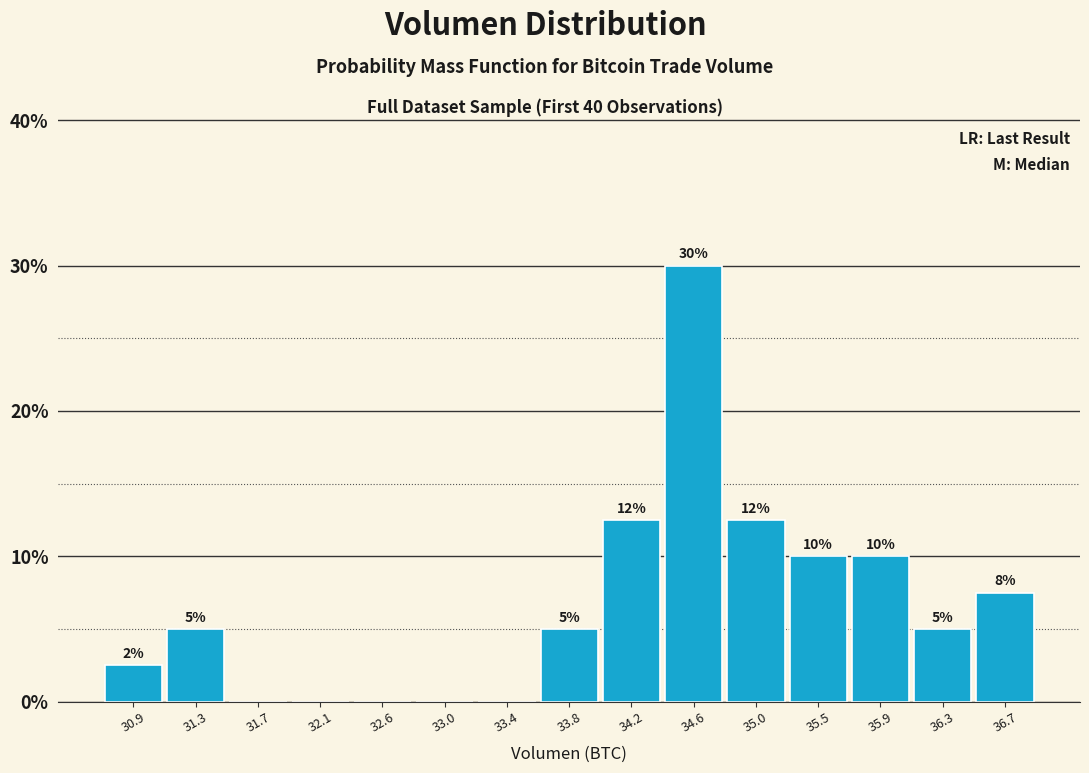

Over which range of the x-axis is the bar tallest?

34.40 to 34.85